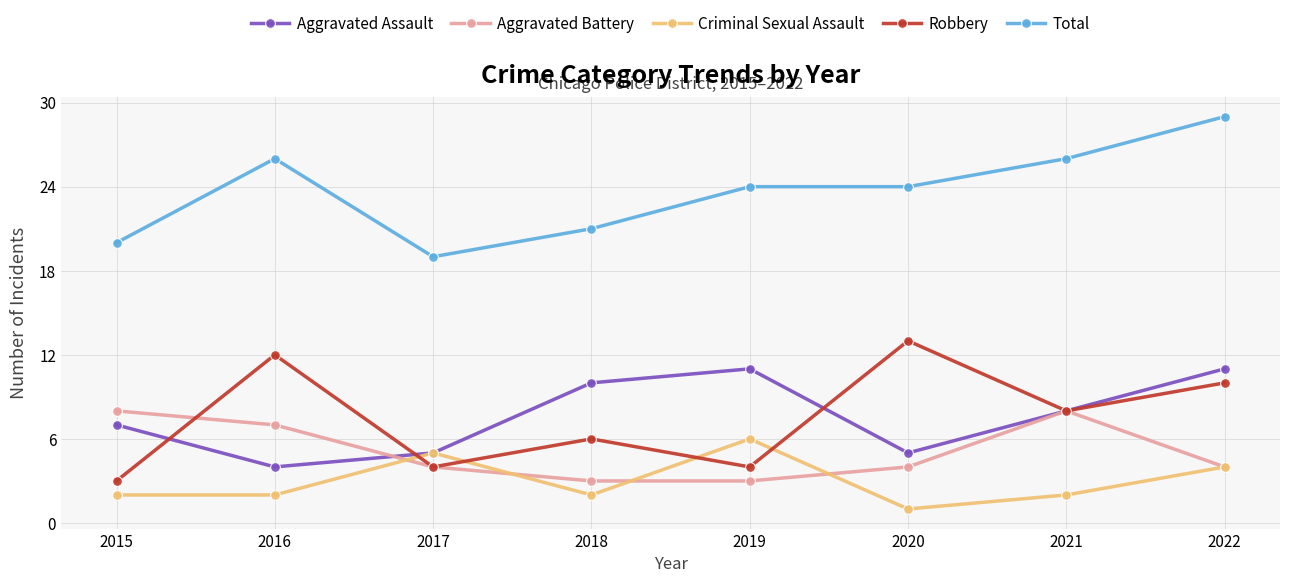

At 2016, list the series in order from largest to smallest.

Total, Robbery, Aggravated Battery, Aggravated Assault, Criminal Sexual Assault